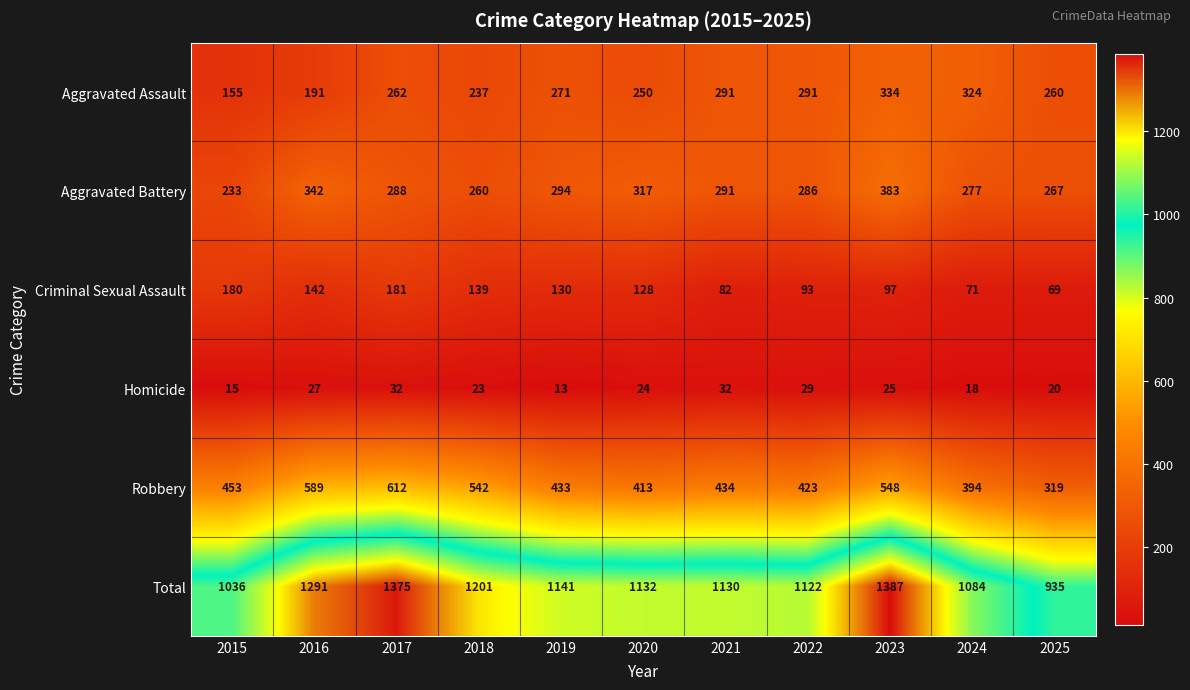

Where does the Criminal Sexual Assault series first go above 128?

2015